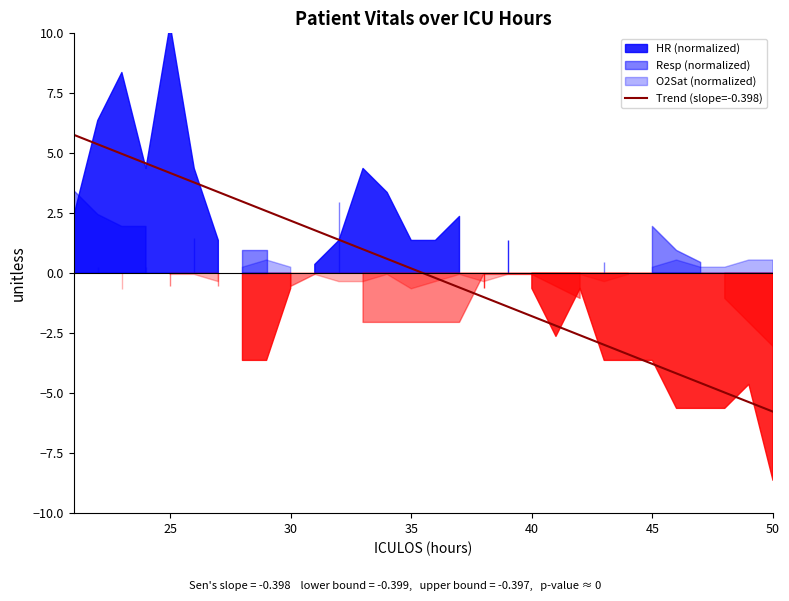

What is the minimum value for Trend (slope=-0.398)?

-5.8